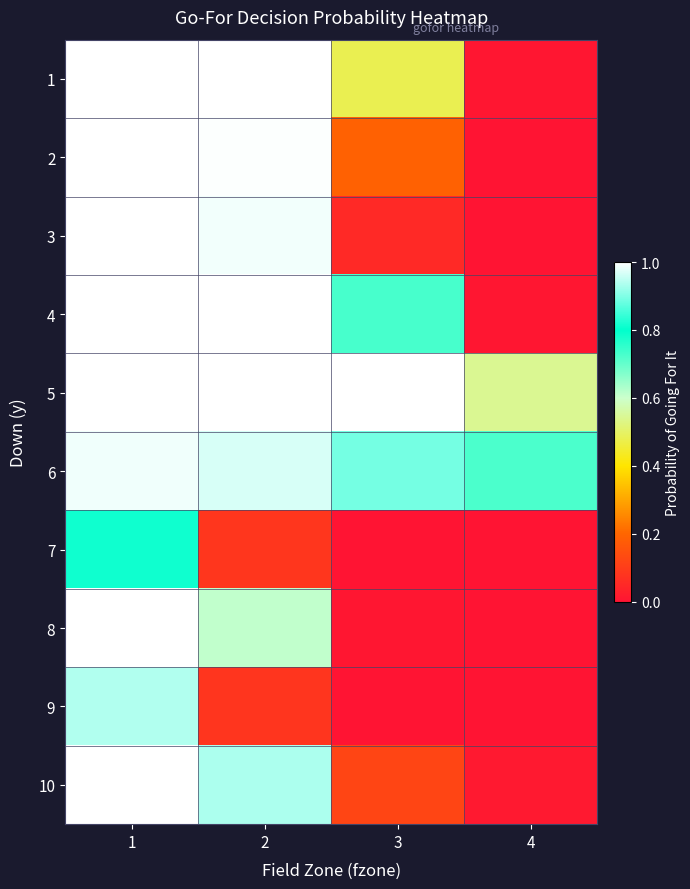

How many distinct data groups are displayed?

10